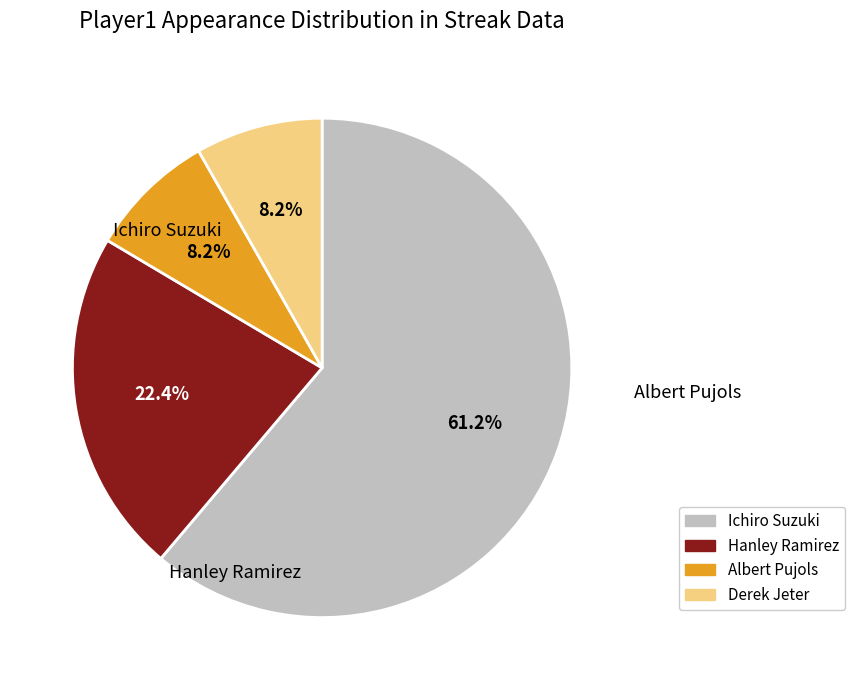

Approximately how many times larger is the value at Albert Pujols compared to Ichiro Suzuki?

0.1